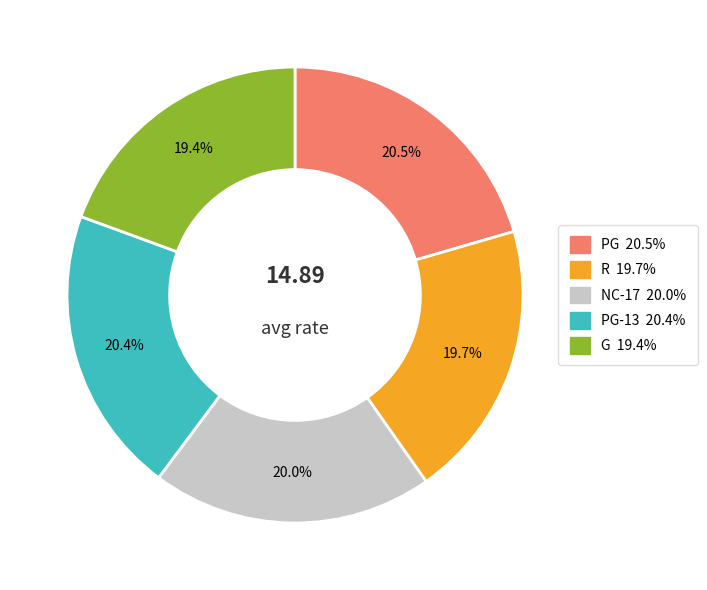

Is there a majority slice in this chart?

No